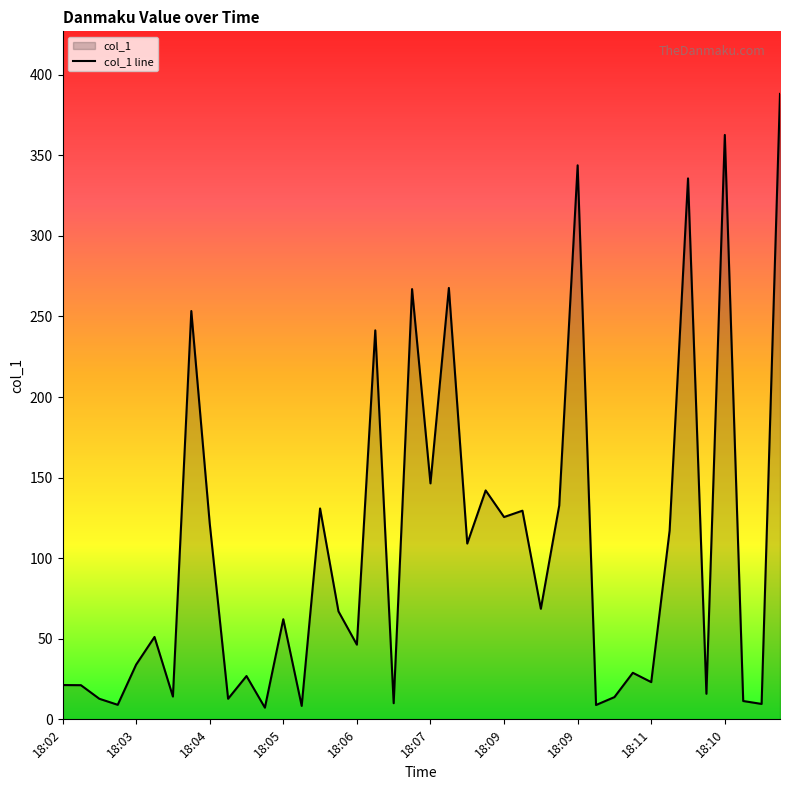

Does the chart display data point markers on the line(s)?

No